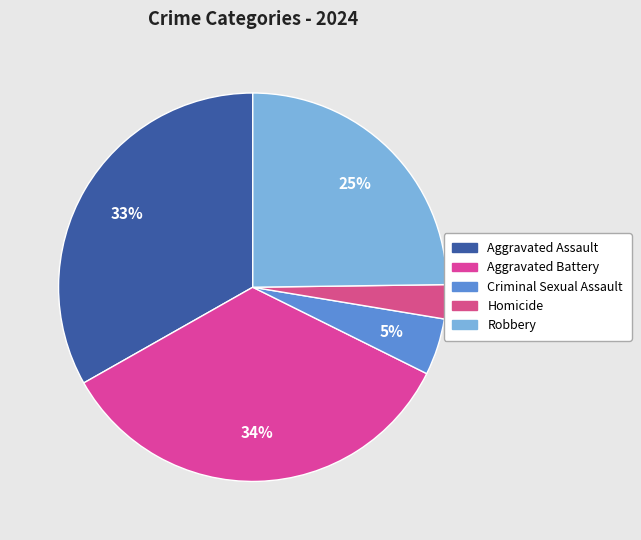

Rank the categories by value from lowest to highest.

Homicide, Criminal Sexual Assault, Robbery, Aggravated Assault, Aggravated Battery